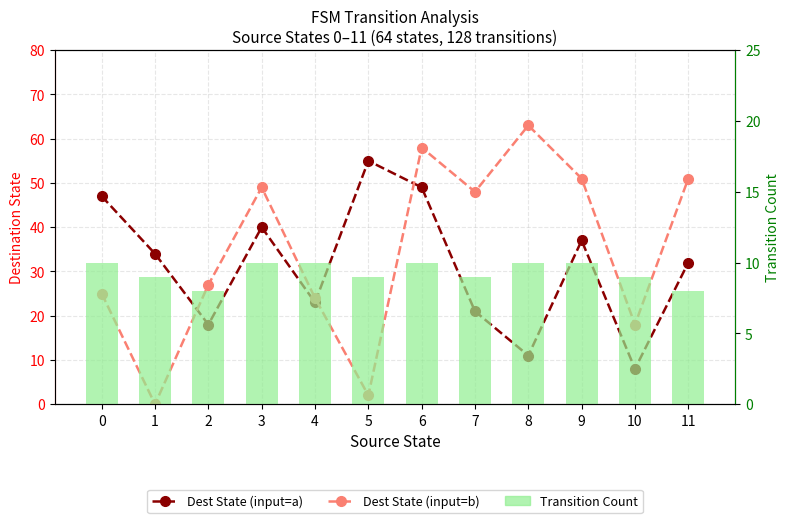

At 10, list the series in order from largest to smallest.

Dest State (input=b), Transition Count, Dest State (input=a)